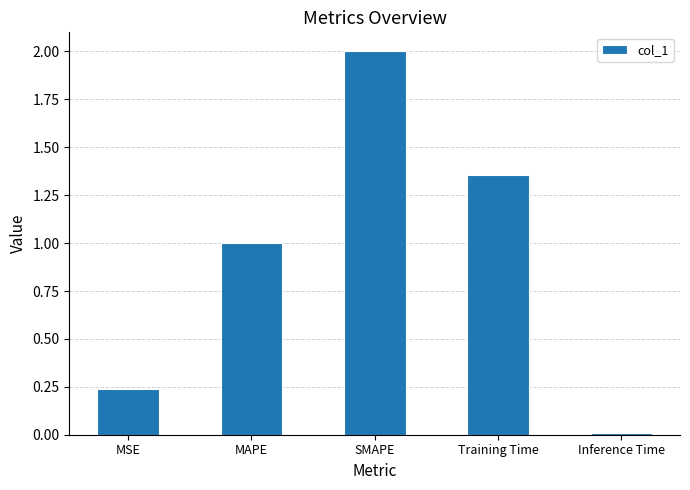

List the labels in order of value, largest first.

SMAPE, Training Time, MAPE, MSE, Inference Time